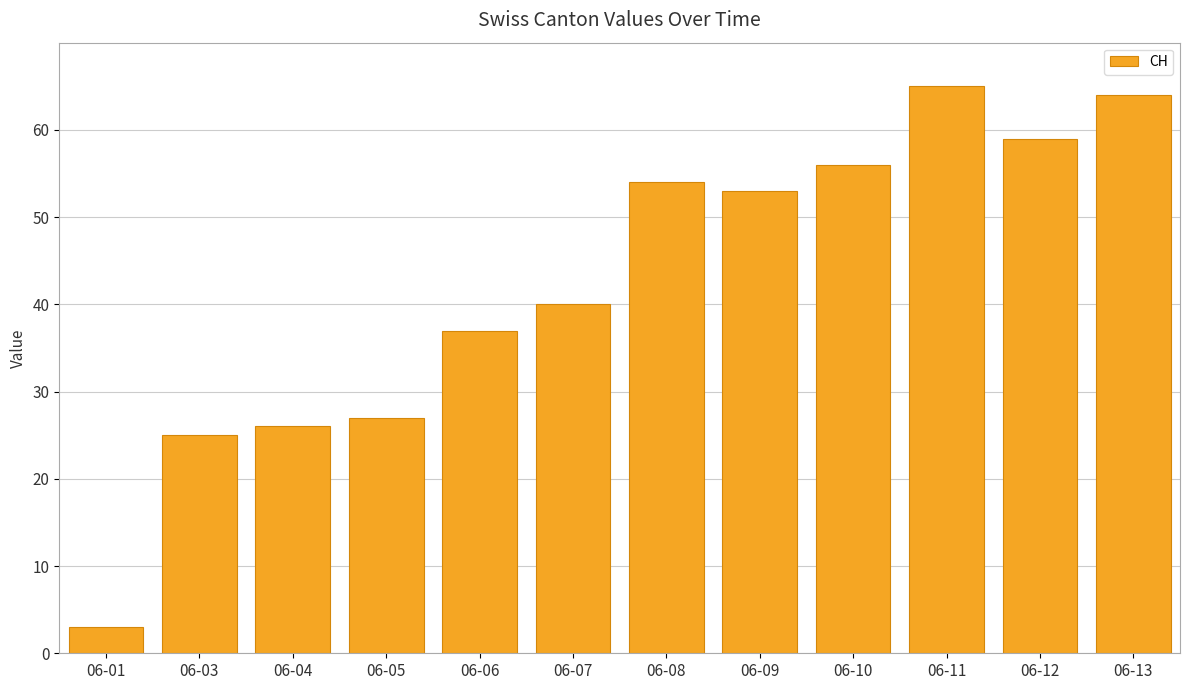

Rank the categories by value from lowest to highest.

06-01, 06-03, 06-04, 06-05, 06-06, 06-07, 06-09, 06-08, 06-10, 06-12, 06-13, 06-11